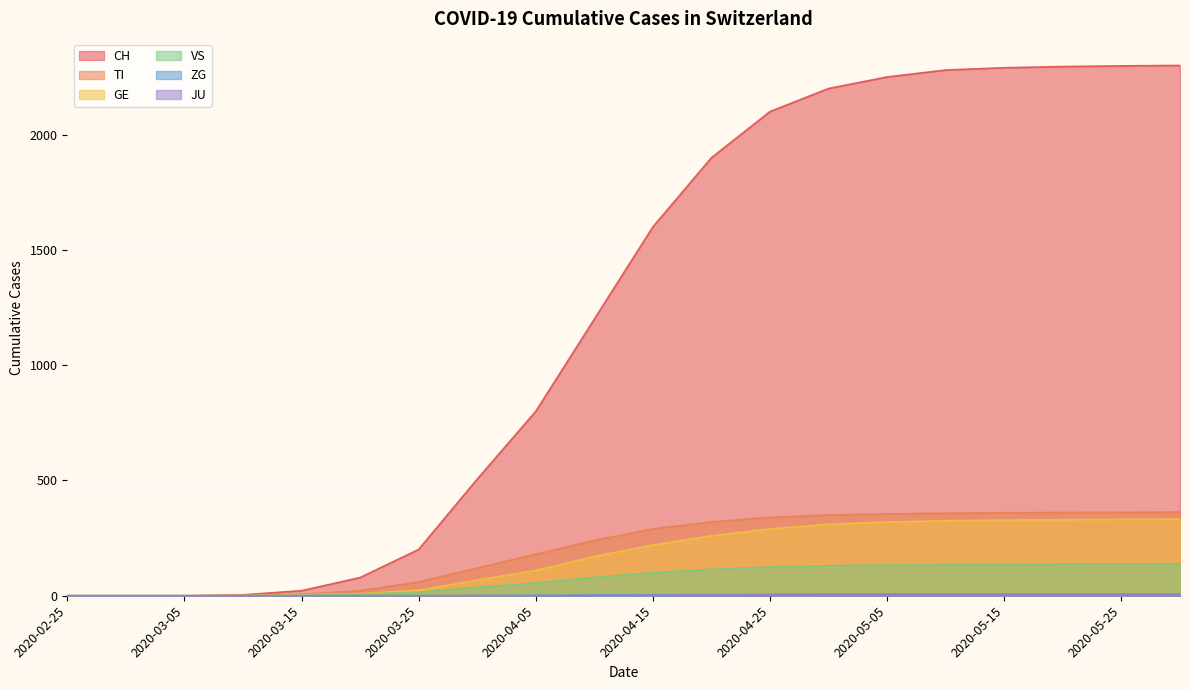

How many values in GE are above zero?

17